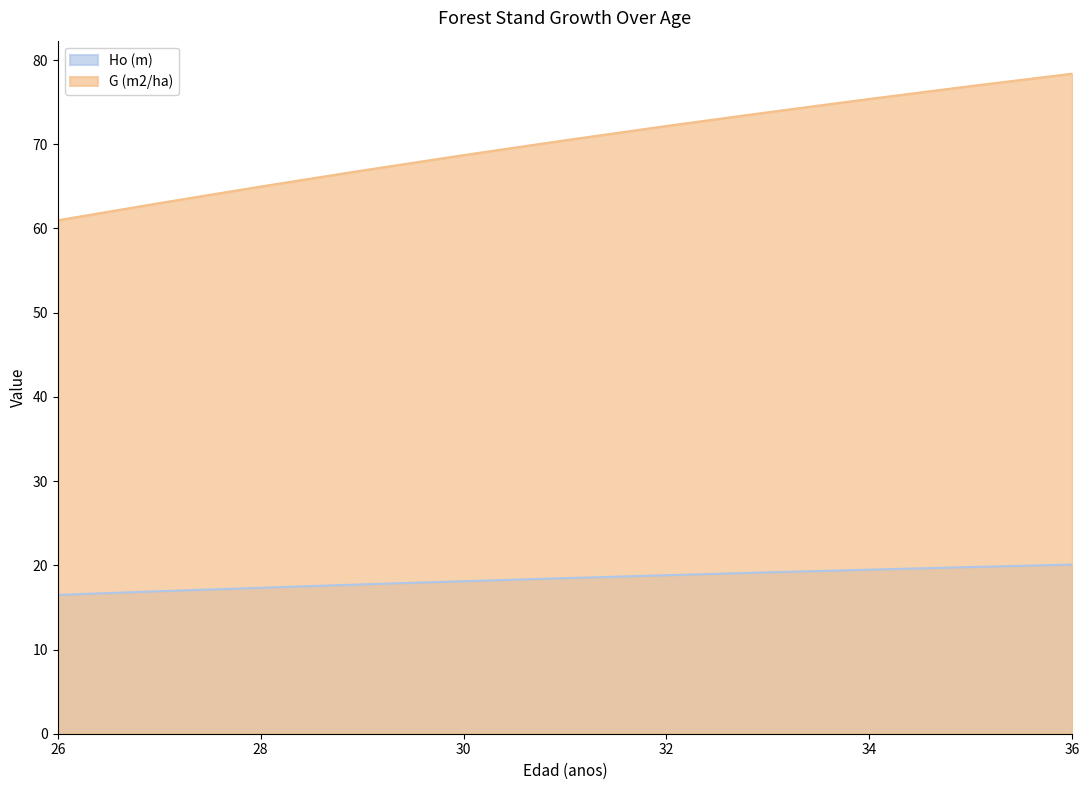

How many series are shown in this chart?

2